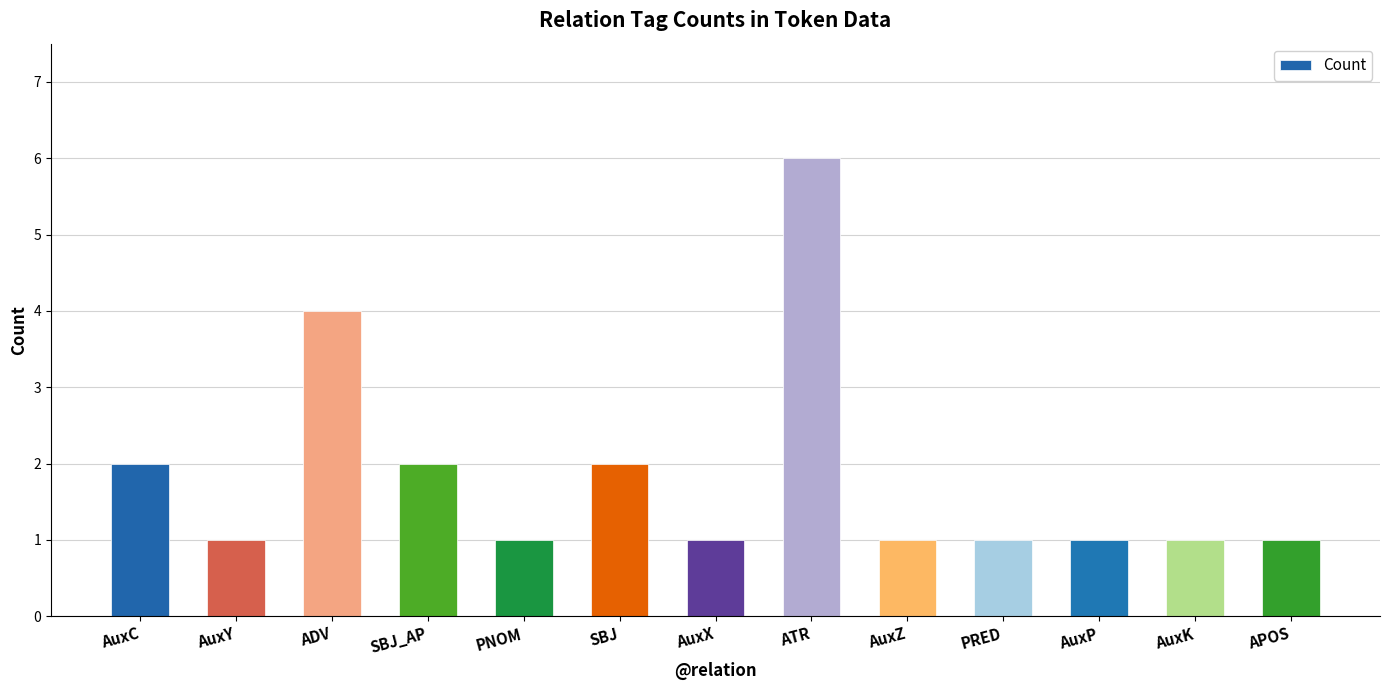

What position from the right is AuxZ?

5